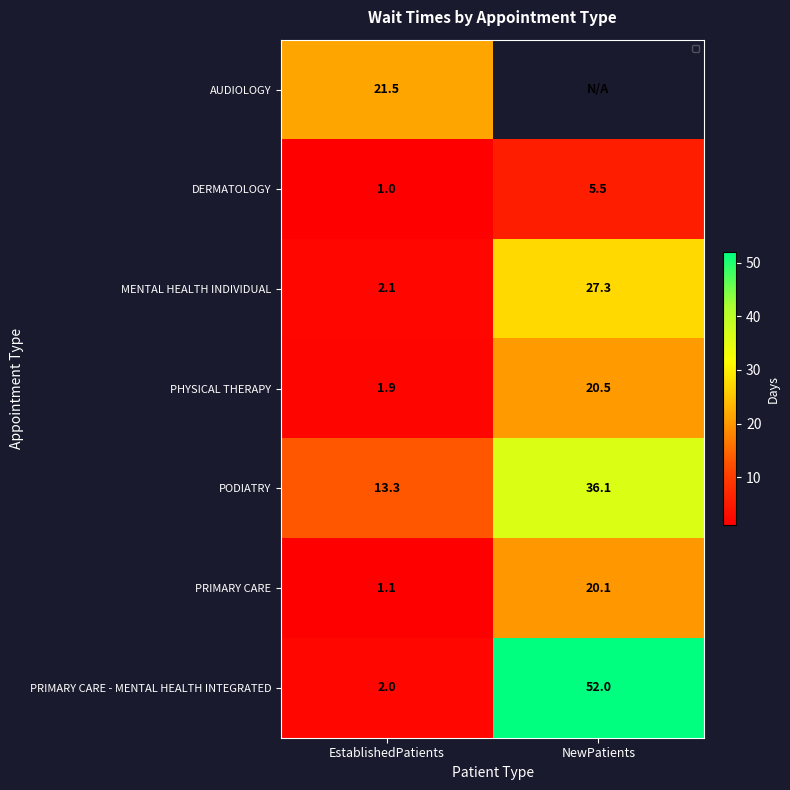

Rank the series at EstablishedPatients from lowest to highest value.

DERMATOLOGY, PRIMARY CARE, PHYSICAL THERAPY, PRIMARY CARE - MENTAL HEALTH INTEGRATED, MENTAL HEALTH INDIVIDUAL, PODIATRY, AUDIOLOGY